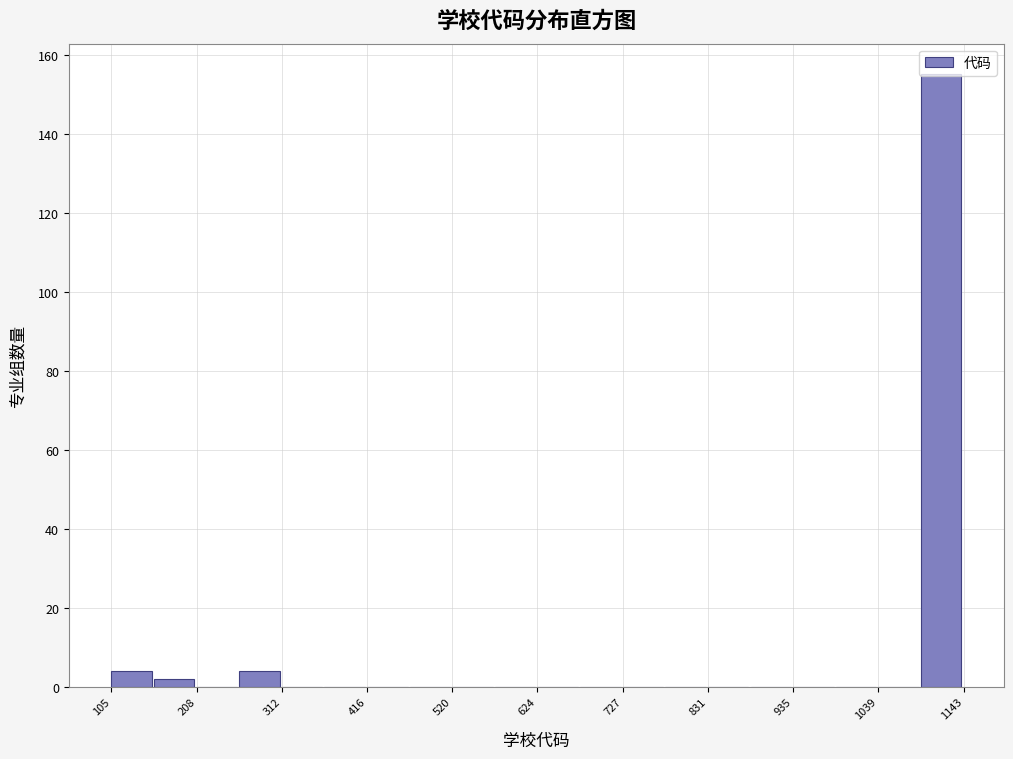

Read against the x-axis, roughly where is the centre of the tallest bar?

1120